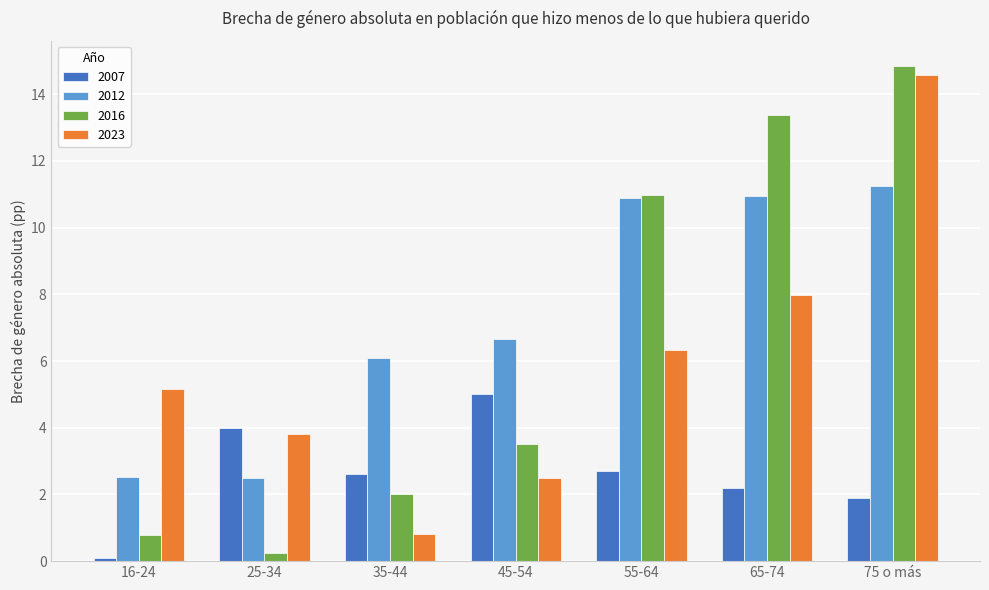

What is the difference between the highest and lowest values at 45-54?

4.2